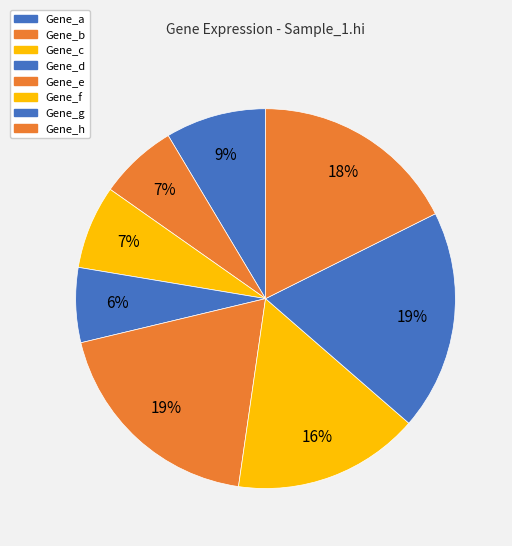

The Gene_b slice represents 7% of the pie. True or false?

True